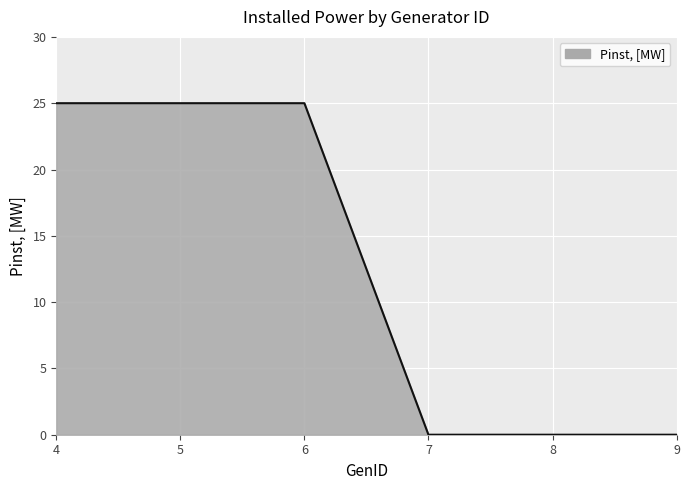

True or false: the data shows 25 at 6.

True